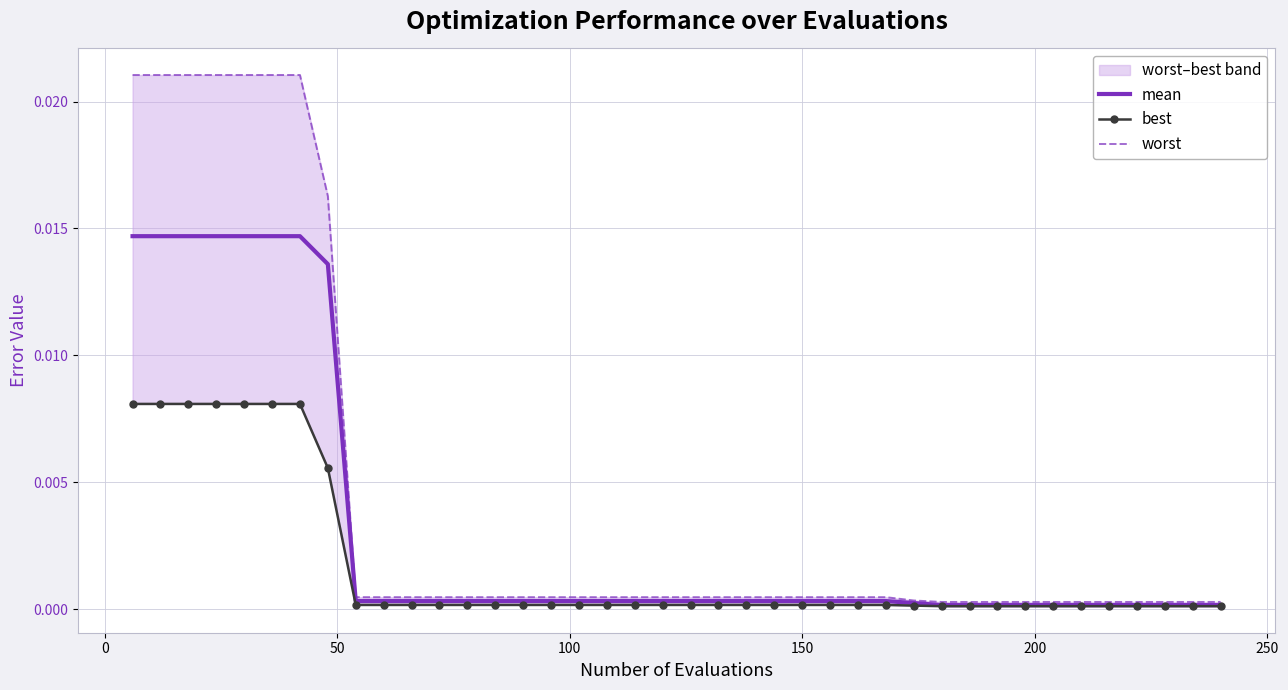

True or false: mean has more than 1 interior local peaks.

False